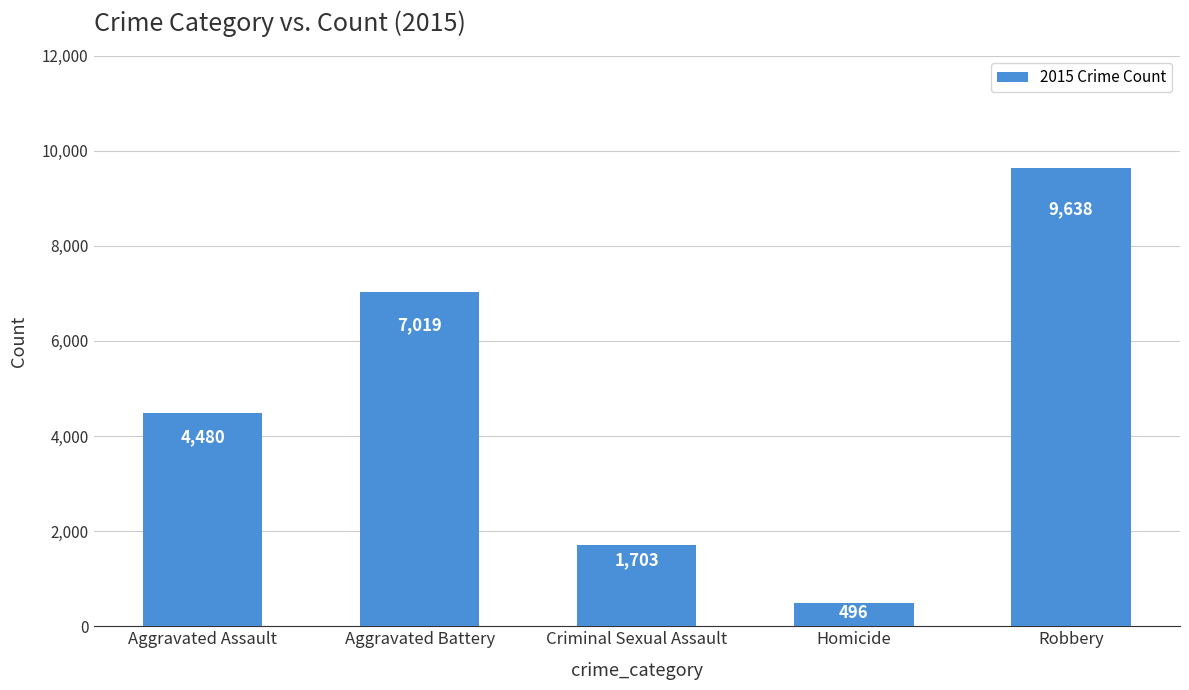

How many series are shown in this chart?

1